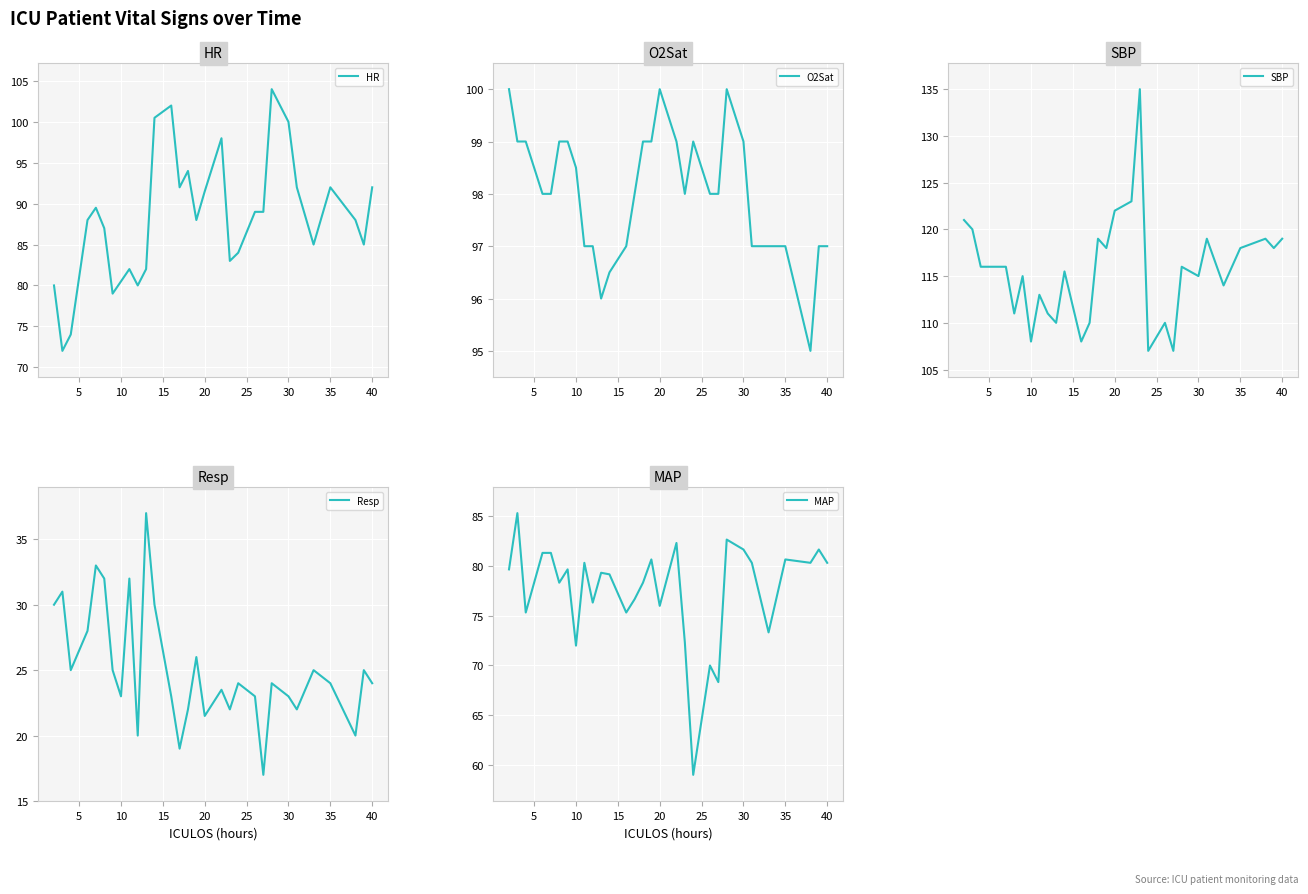

At how many categories does at least one series exceed 112?

21